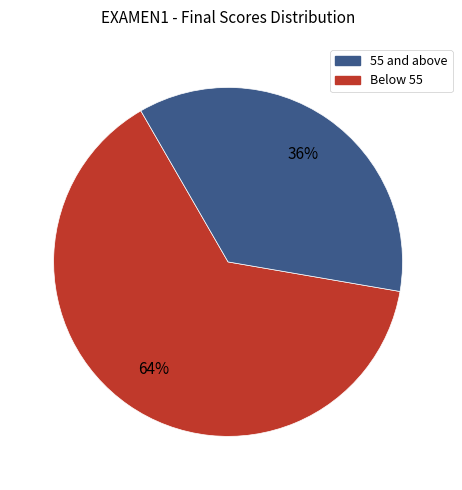

How many segments does this pie chart have?

2